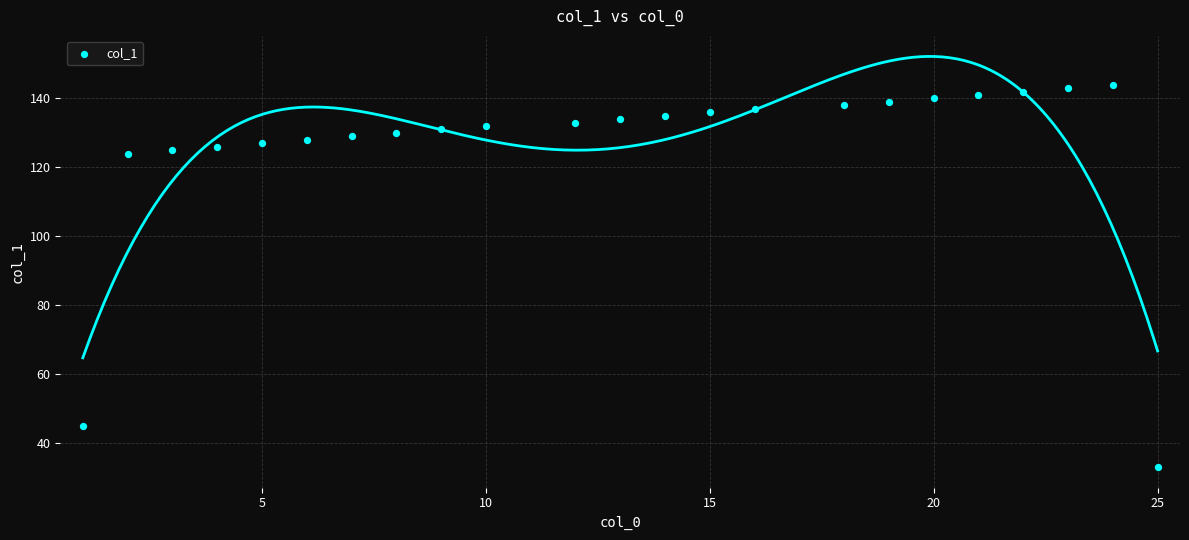

What is the range of X values (max minus min)?

24